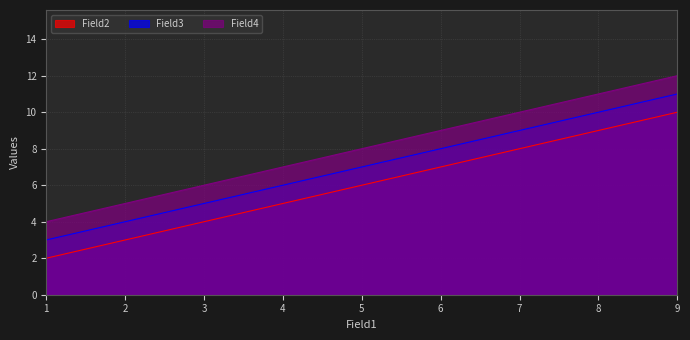

How many Field3 values are between 3 and 11?

3